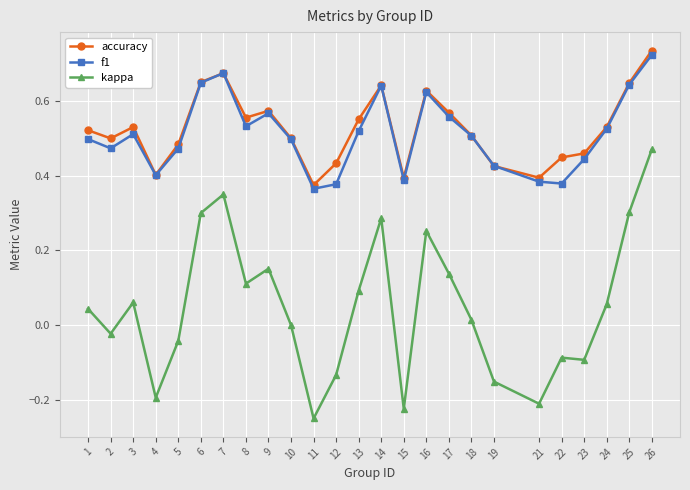

At how many categories does at least one series exceed 0?

25